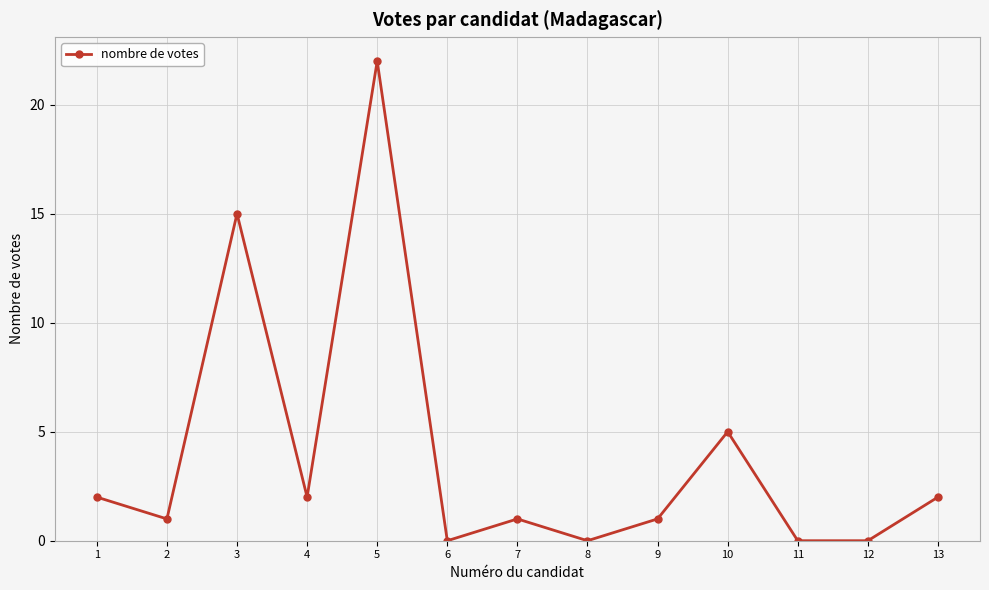

What is the value of the 3rd point from the left?

15